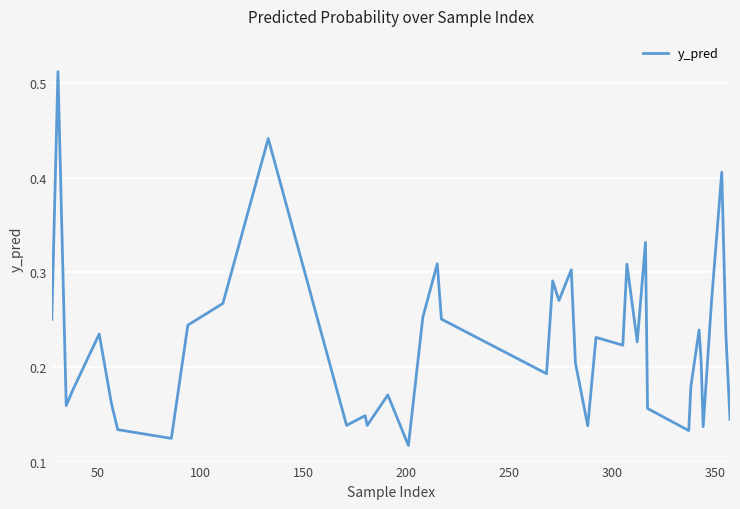

Is this an area chart (filled region under the line)?

No